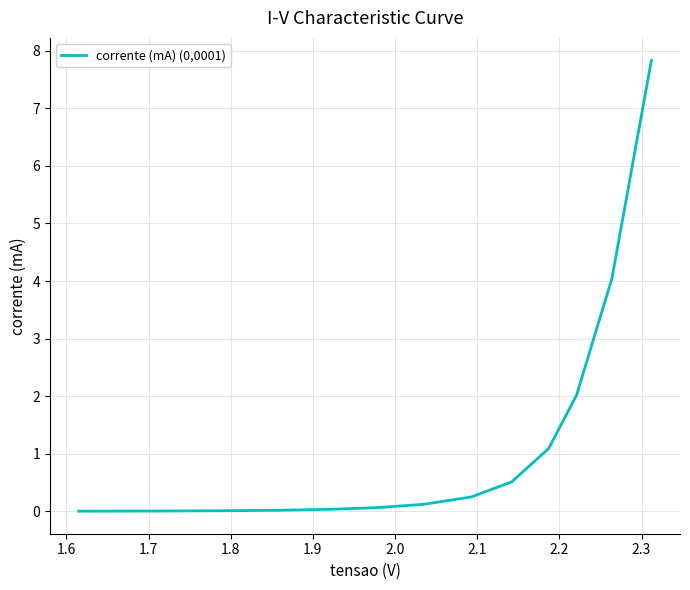

What is the difference between the maximum and minimum values?

7.8